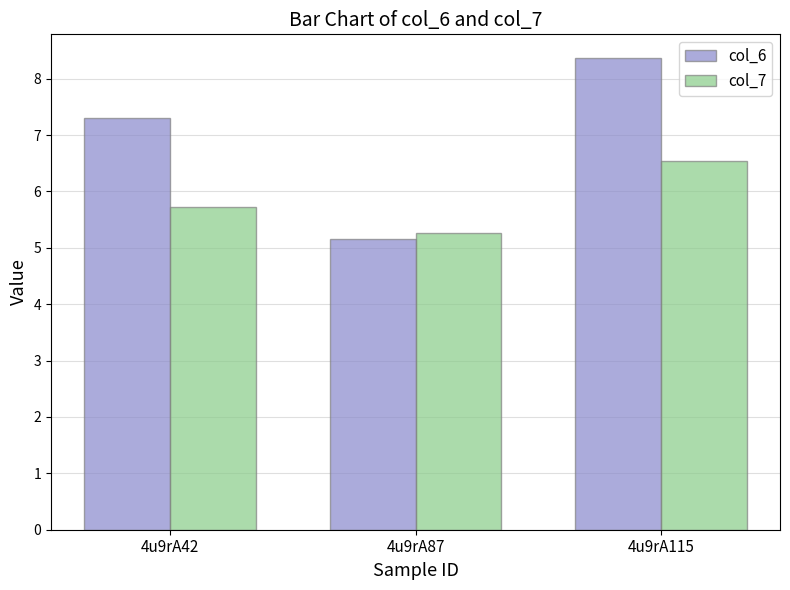

What is the total value across all series at 4u9rA115?

14.9